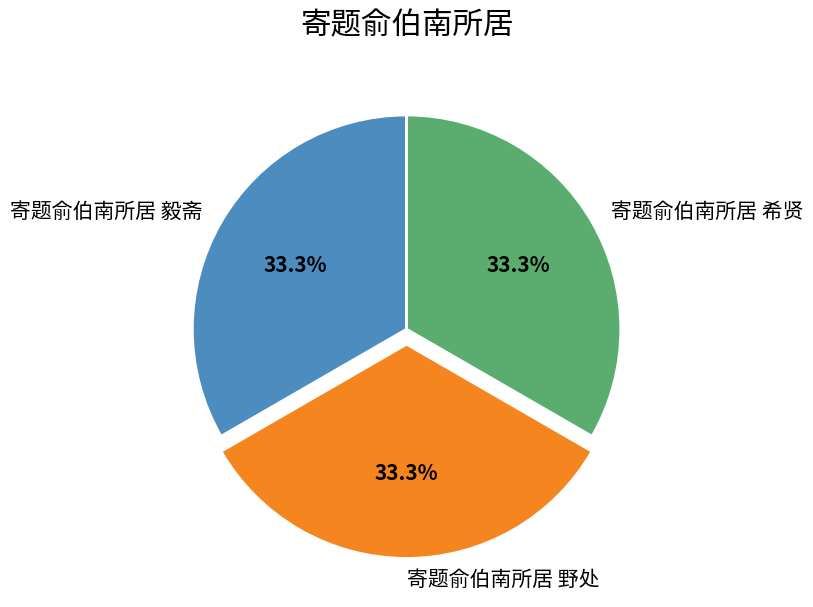

Approximately how many times larger is the value at 寄题俞伯南所居 毅斋 compared to 寄题俞伯南所居 野处?

1.0